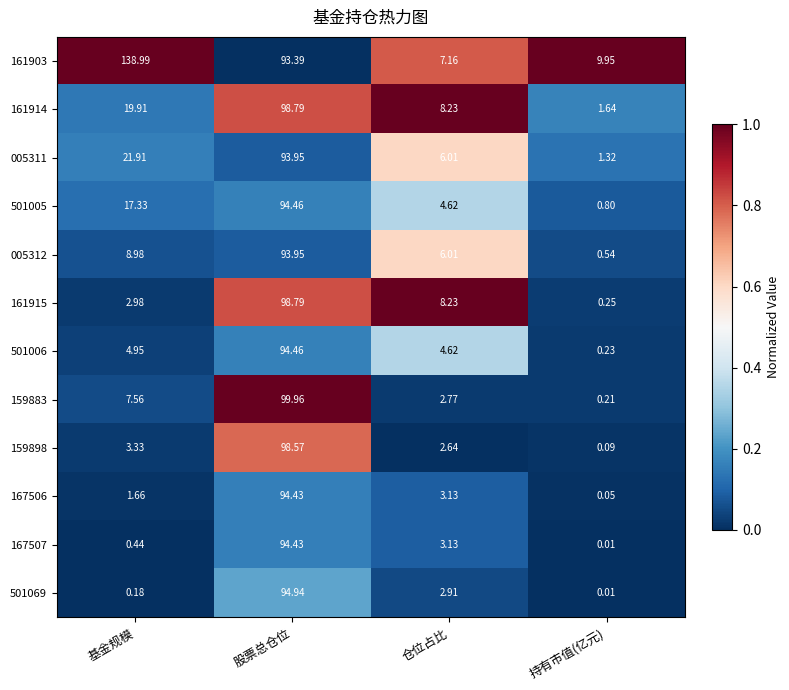

At which category does the chart reach its peak across all series?

基金规模